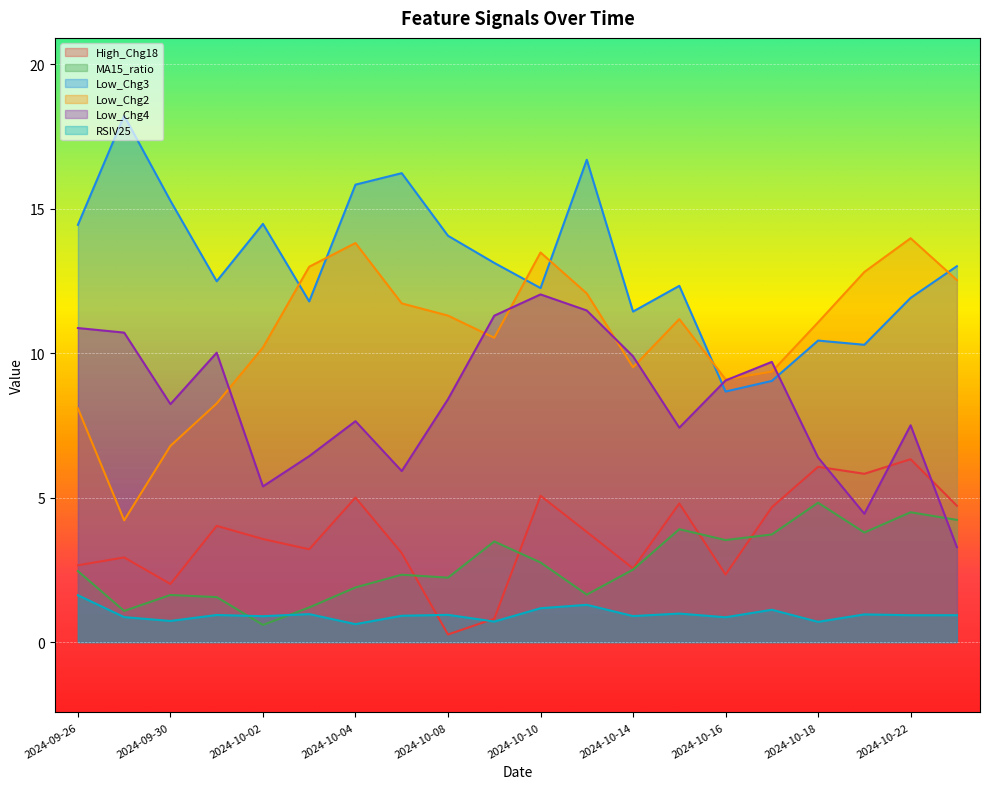

True or false: RSIV25 and High_Chg18 intersect in this chart.

True